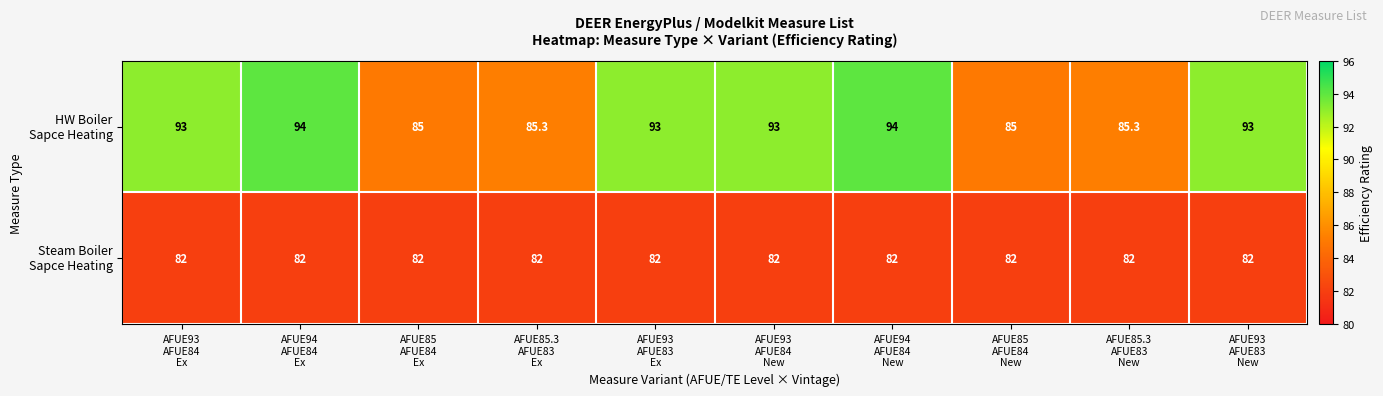

At how many categories does at least one series exceed 92?

6